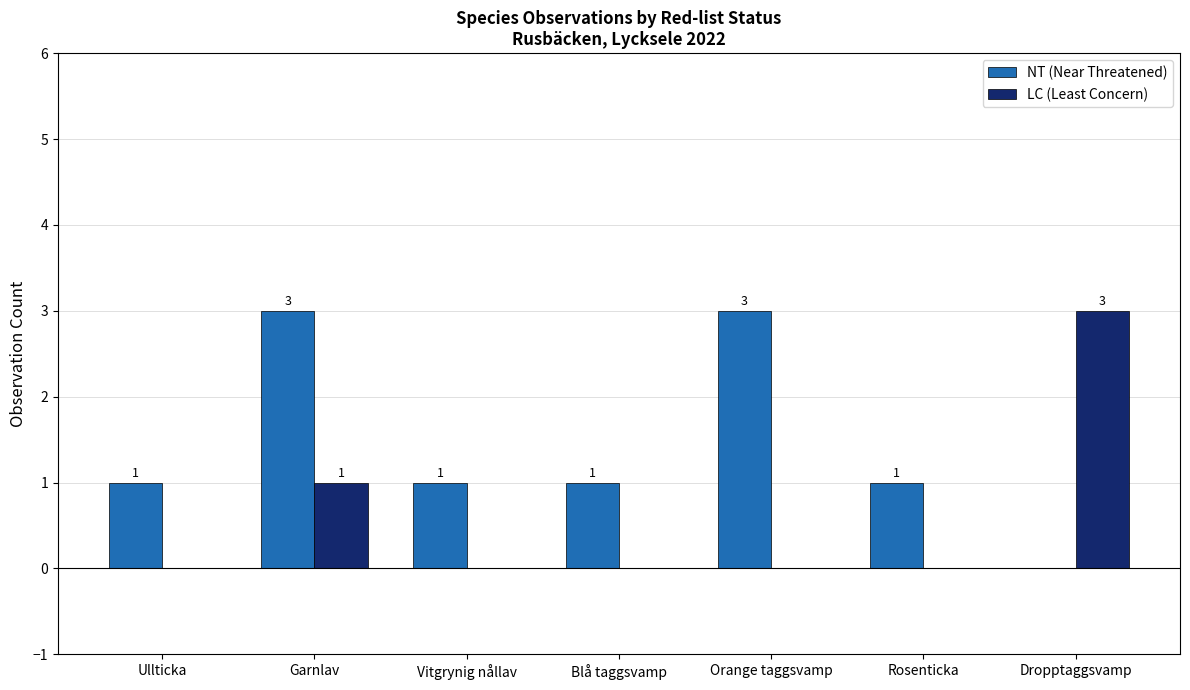

What is the approximate value of NT (Near Threatened) at Garnlav?

3